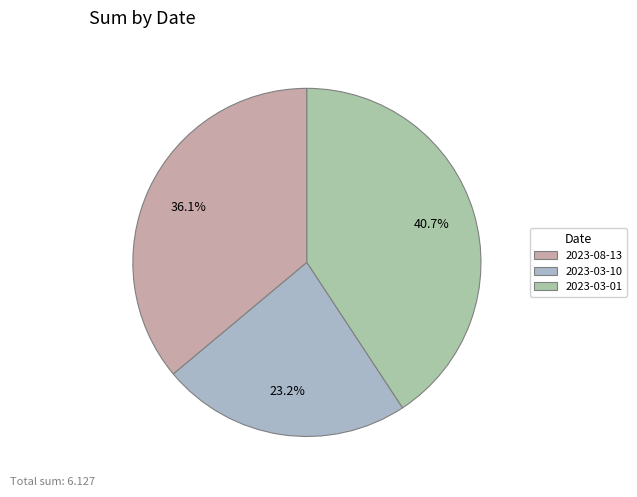

Is it true that 2023-03-10 is 23% of the pie?

True